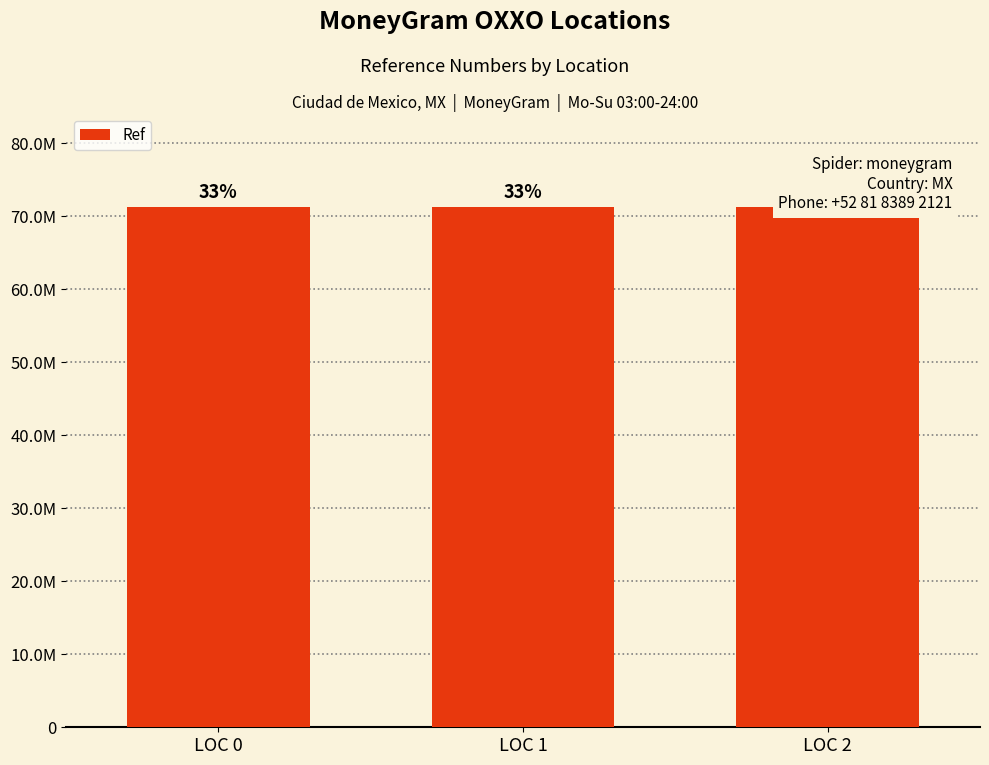

What is the greatest value displayed?

71305307